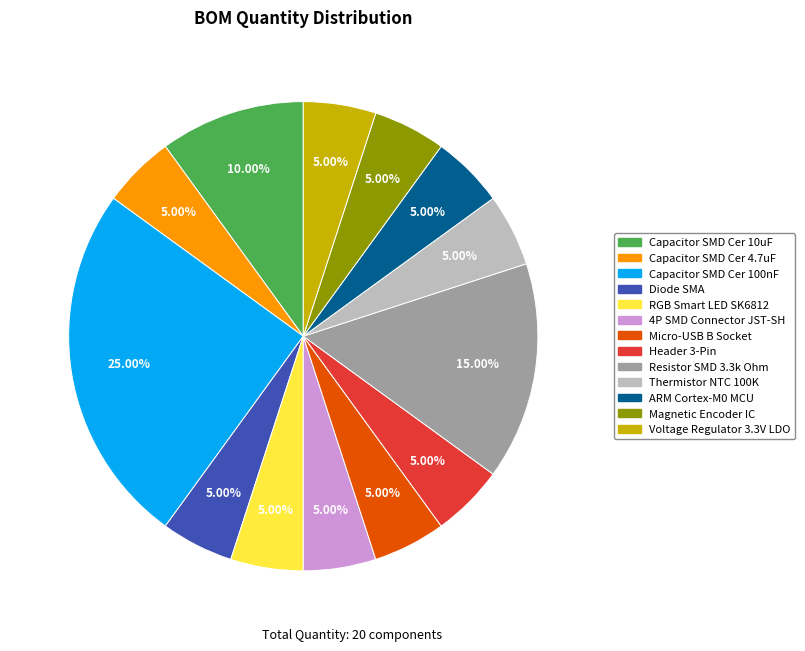

To the nearest percent, what is the average slice percentage?

8%